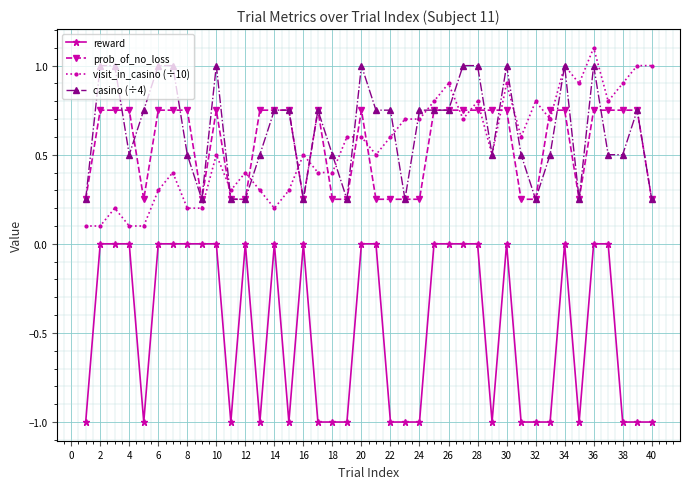

List the series in order of their peak value, lowest first.

reward, prob_of_no_loss, casino (÷4), visit_in_casino (÷10)